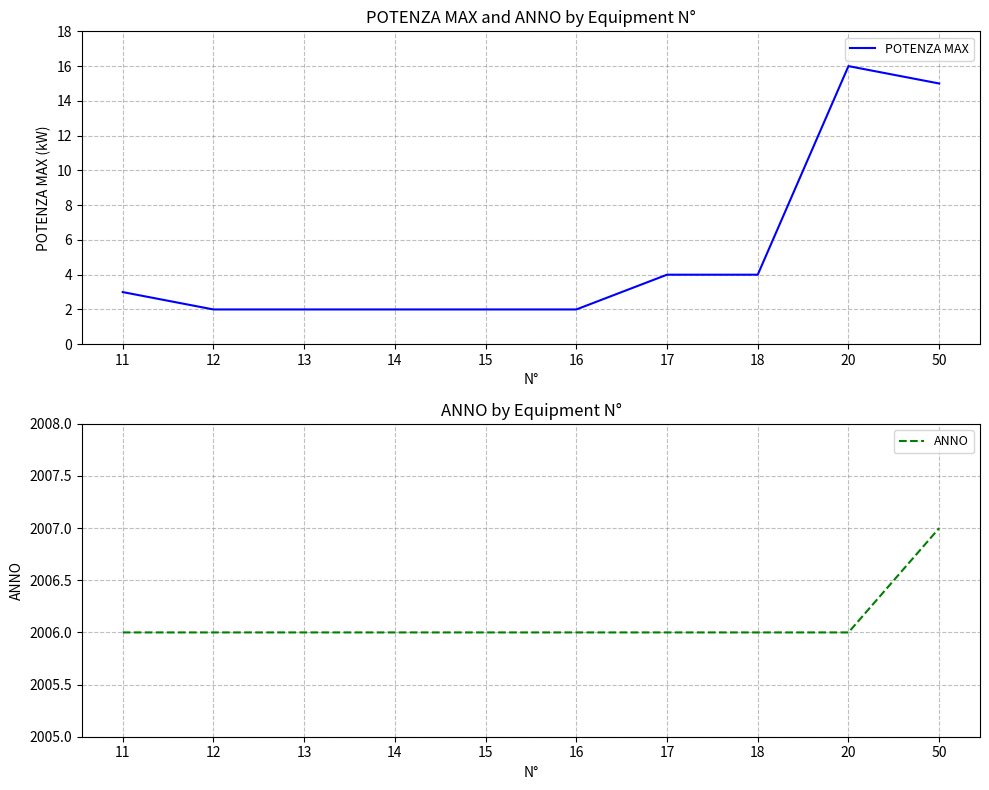

List the series in order of their peak value, highest first.

ANNO, POTENZA MAX